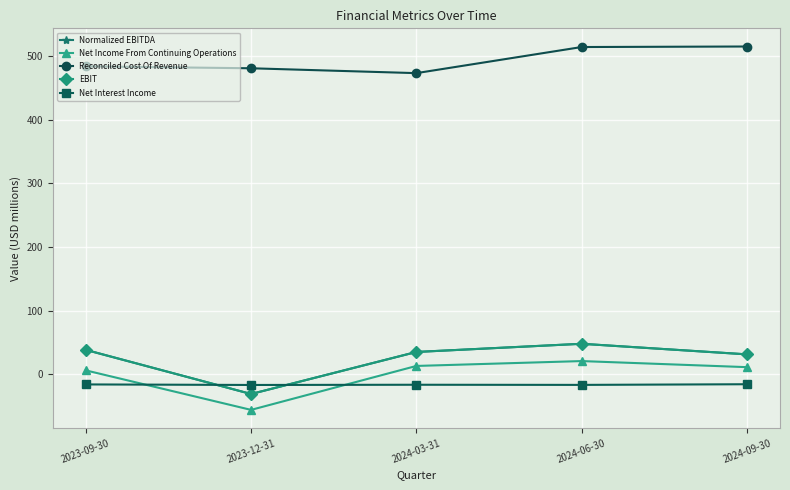

How many interior local valleys does the EBIT series have?

1